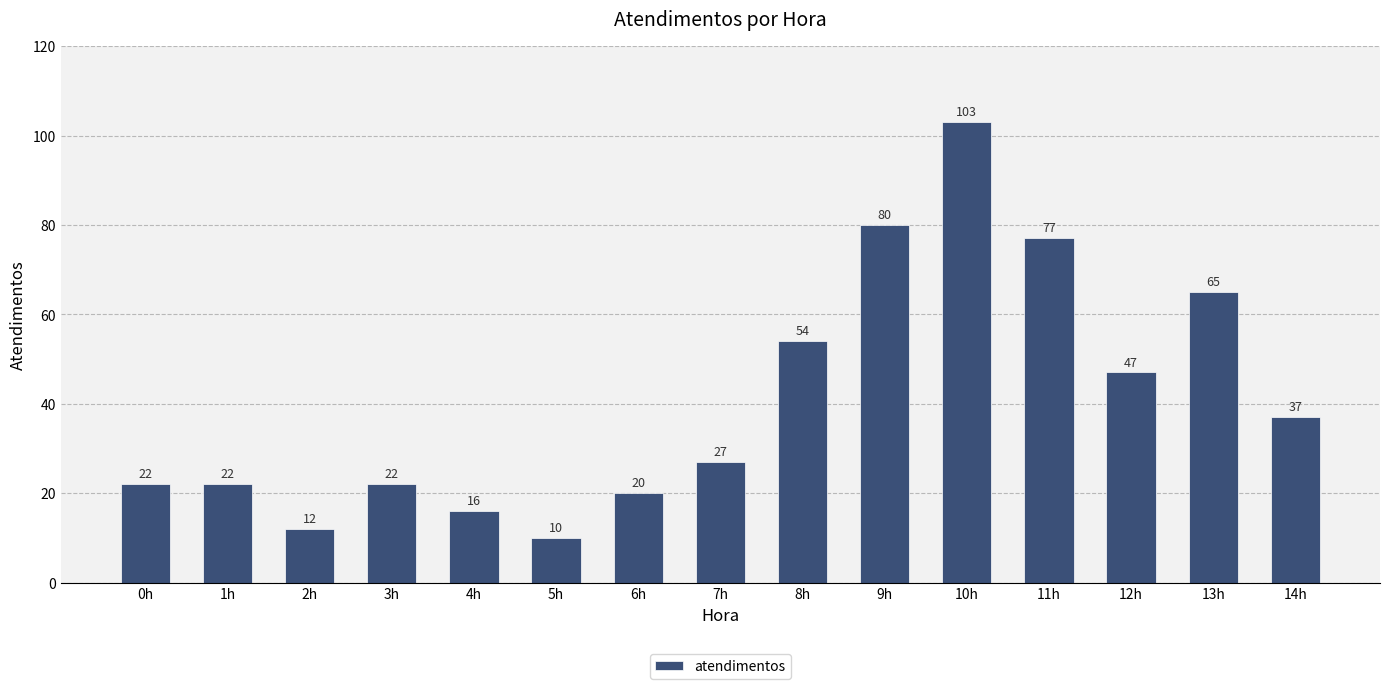

Between 2h and 4h, which is larger?

4h